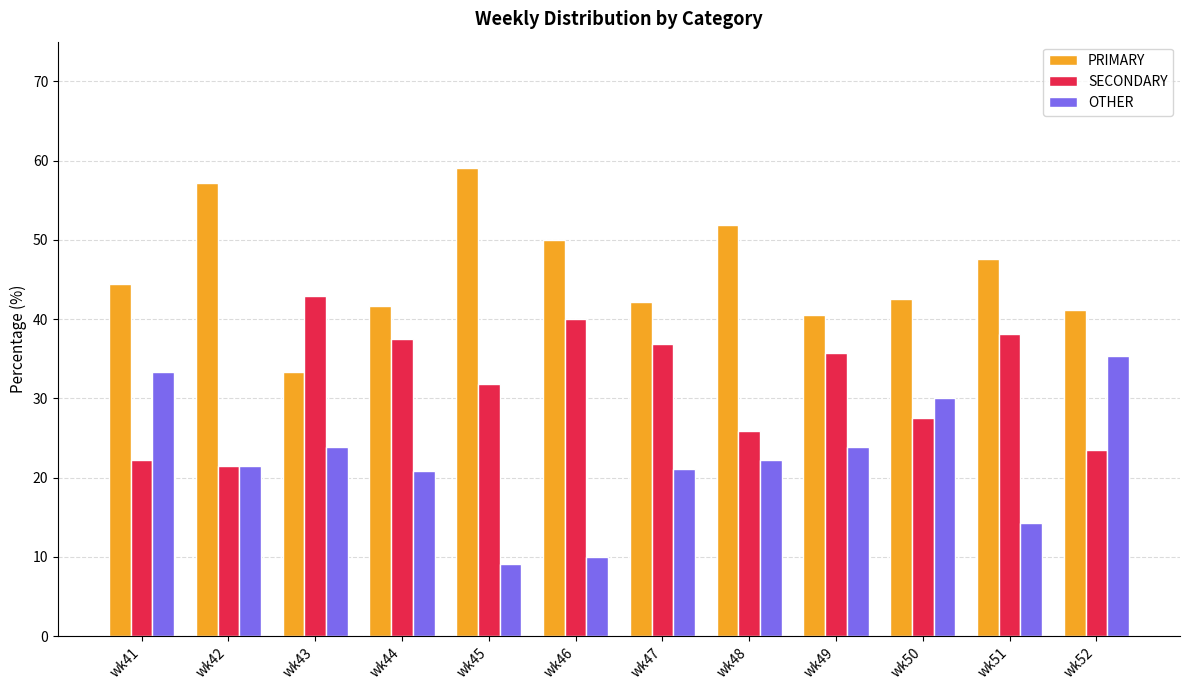

What is the difference between the highest and lowest values at wk52?

17.6